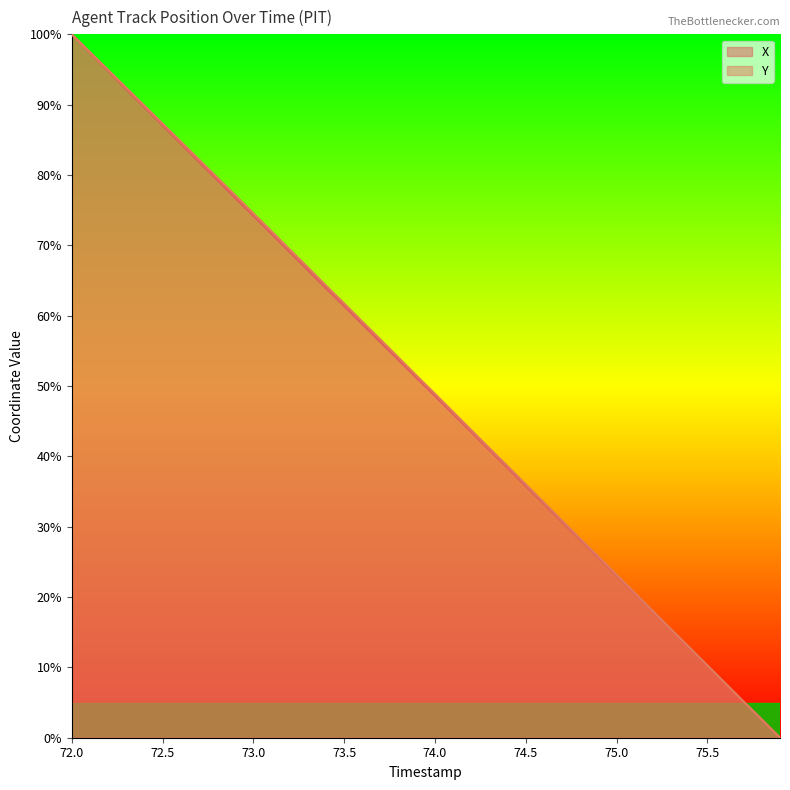

True or false: Y has a value of 137.6 at 72.6.

False